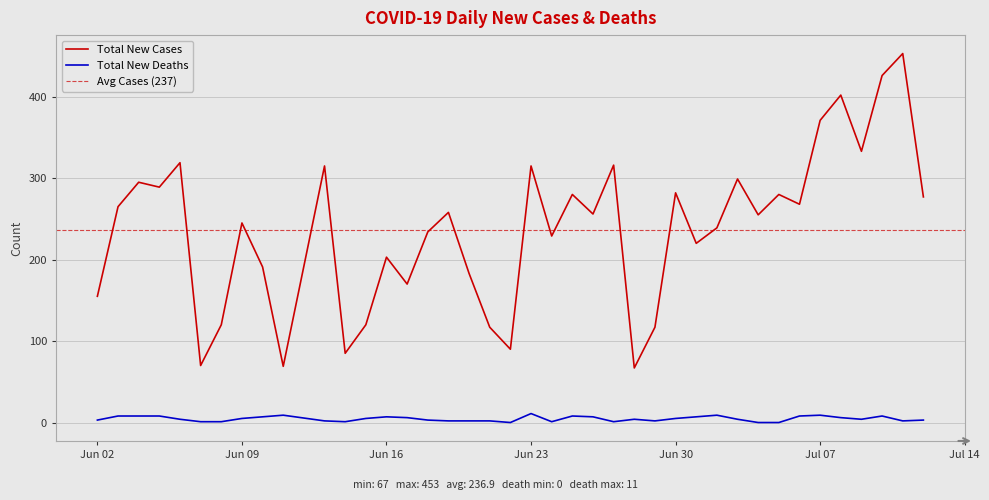

Where is the first local maximum for Total New Cases?

2020-06-04